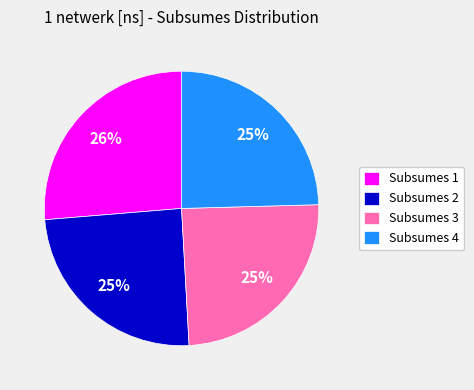

Do Subsumes 4 and Subsumes 1 together represent more than half of the pie?

Yes